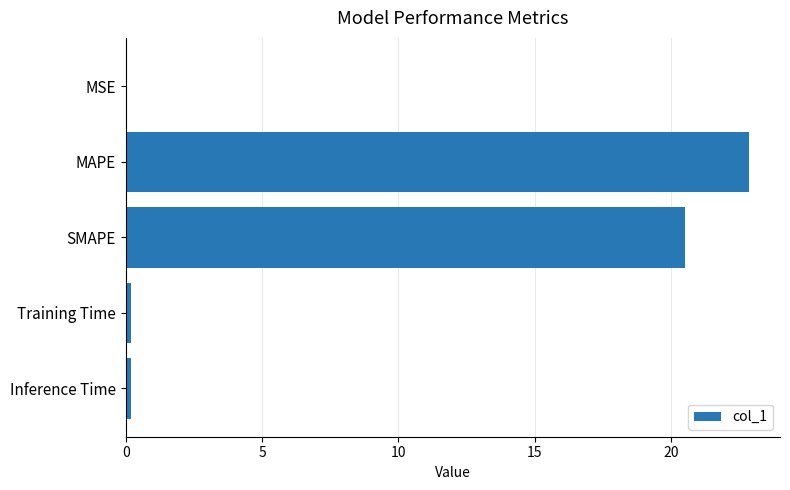

Which has a higher value, SMAPE or MSE?

SMAPE